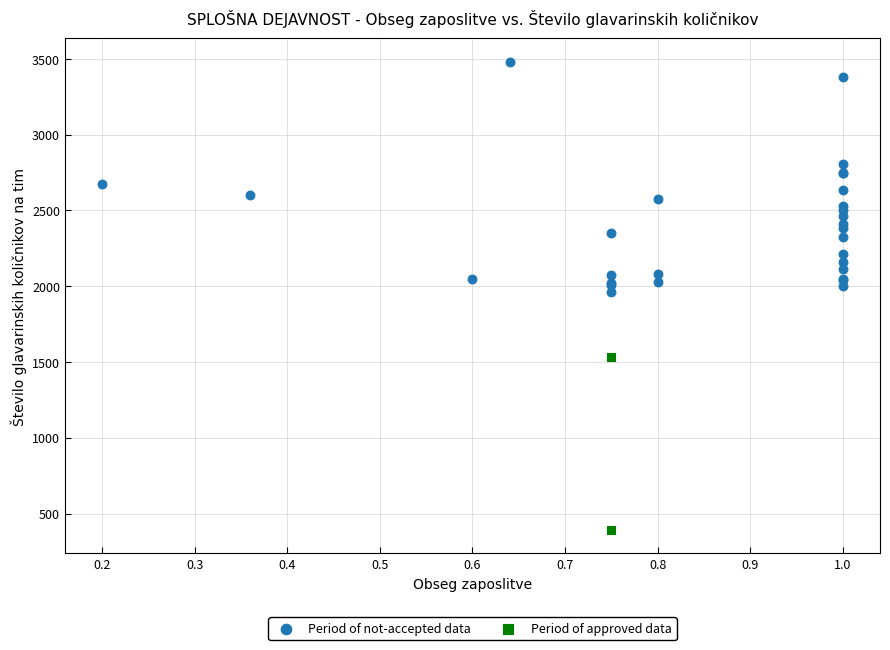

Which series reaches the minimum Y coordinate?

Period of approved data